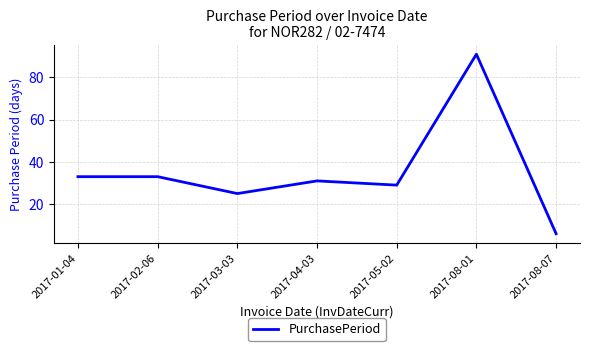

The value at 2017-03-03 is 7. True or false?

False